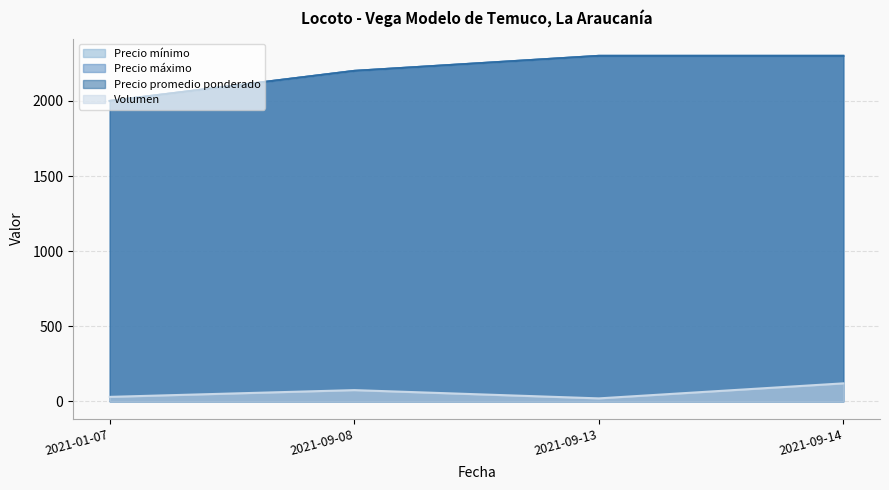

Is it true that Precio mínimo equals 2200 at 2021-09-08?

True